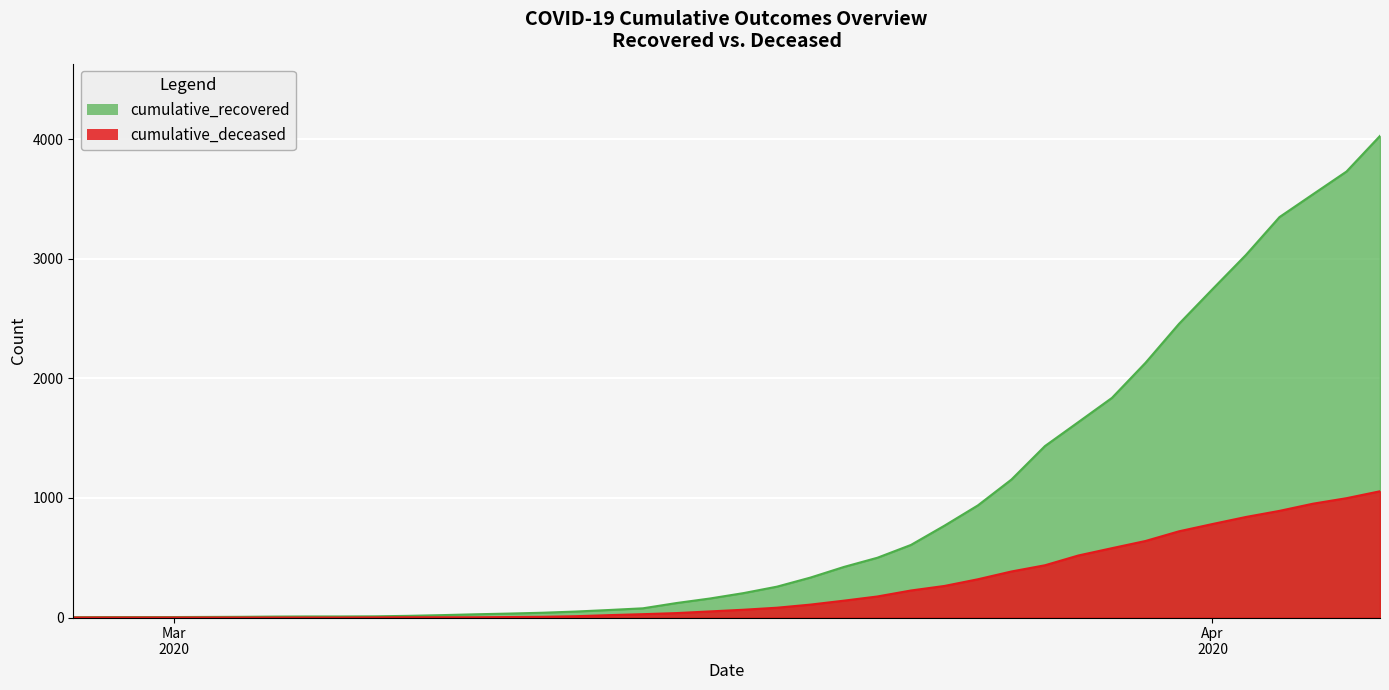

True or false: cumulative_recovered and cumulative_deceased intersect in this chart.

False